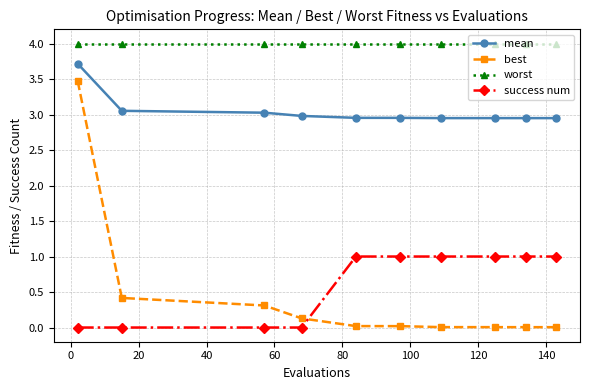

What is the highest value of the worst series?

4.0